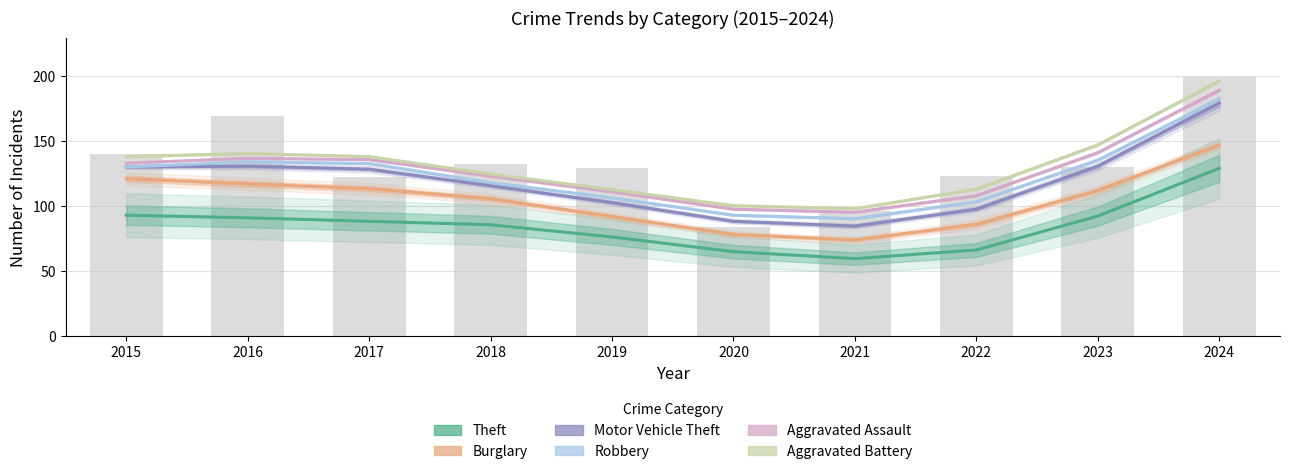

What is the difference between the second highest and second lowest values in the Theft series?

28.0